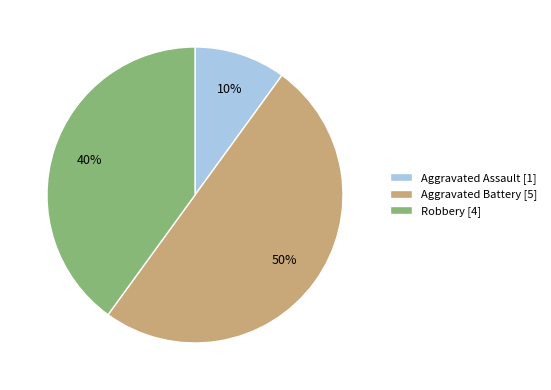

How many segments does this pie chart have?

3